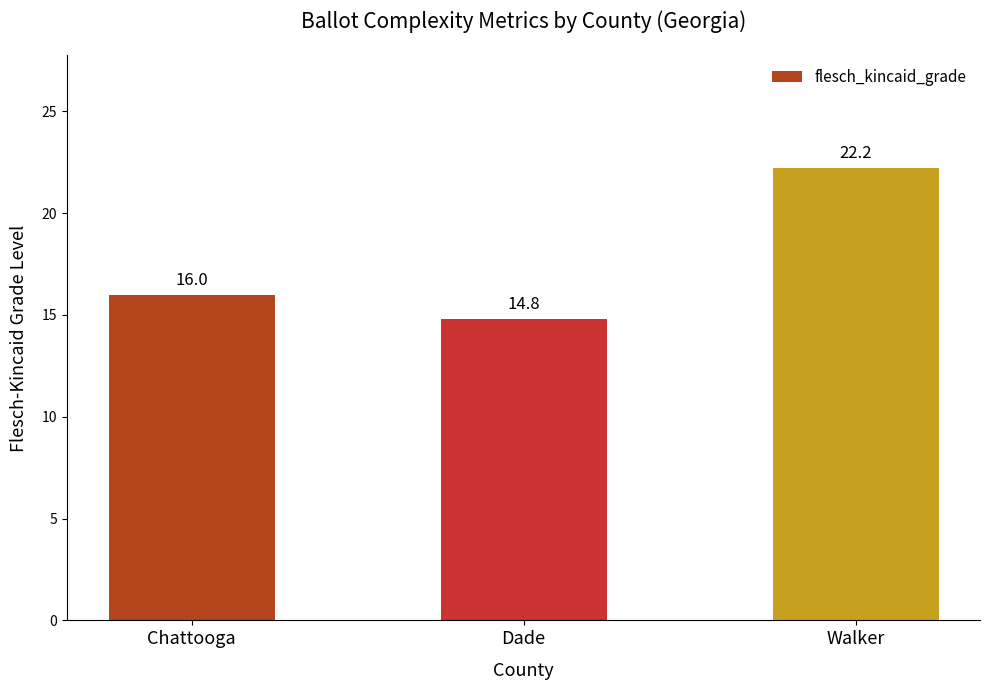

List the labels in order of value, largest first.

Walker, Chattooga, Dade